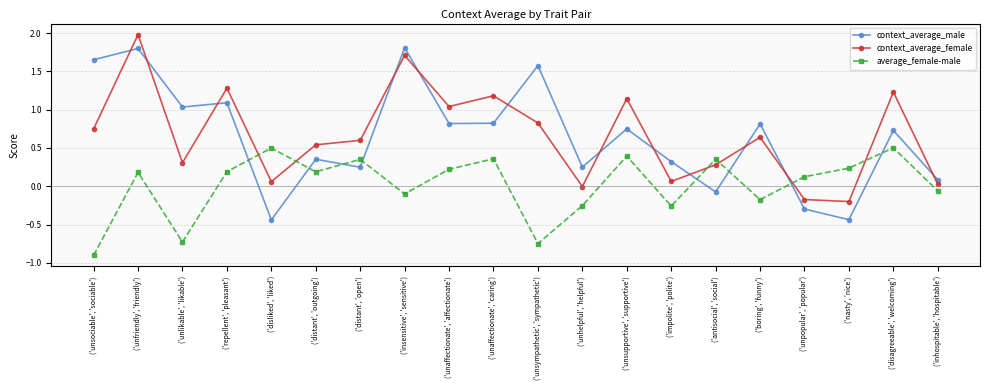

Which label corresponds to the largest value in the chart?

('unfriendly', 'friendly')